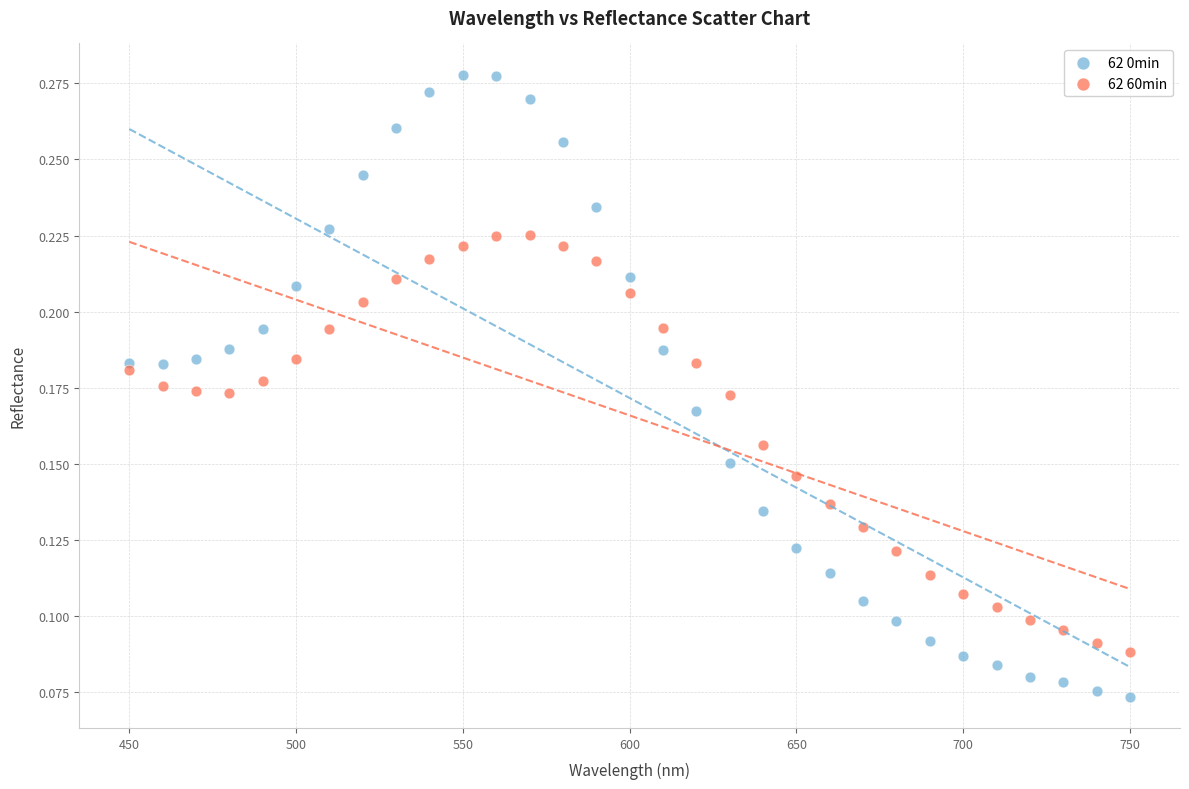

Which series contains the highest Y value?

62 0min